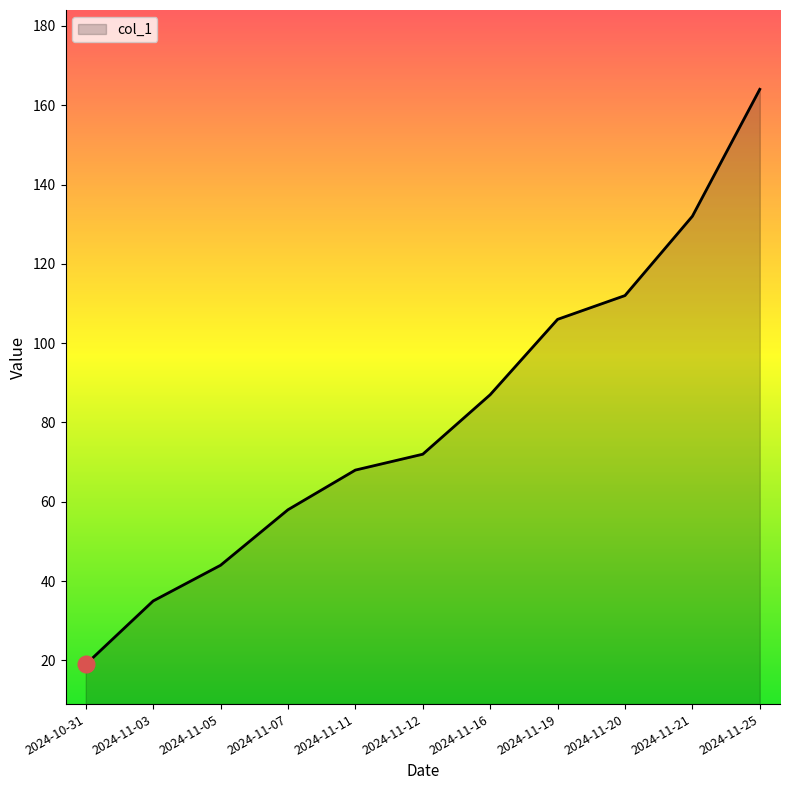

Reading right to left, transcribe all the data shown in this chart.

164	132	112	106	87	72	68	58	44	35	19